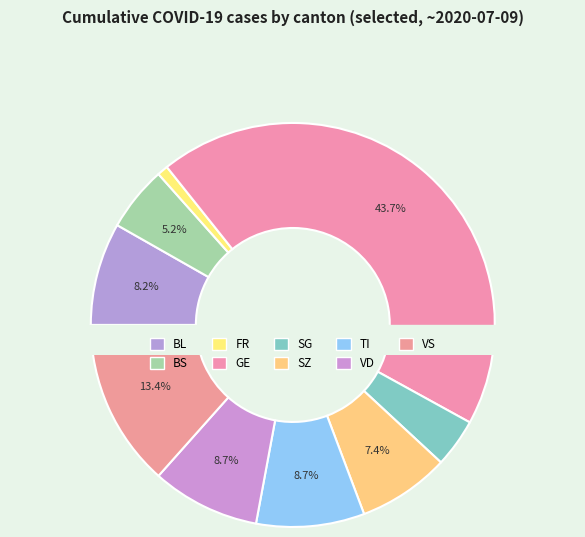

Do SG and ZH together represent more than half of the pie?

No